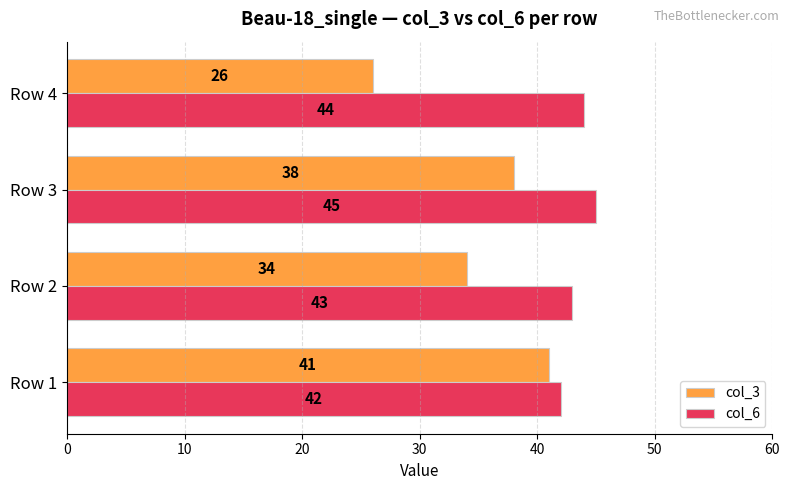

What is the average value of the col_6 series?

44